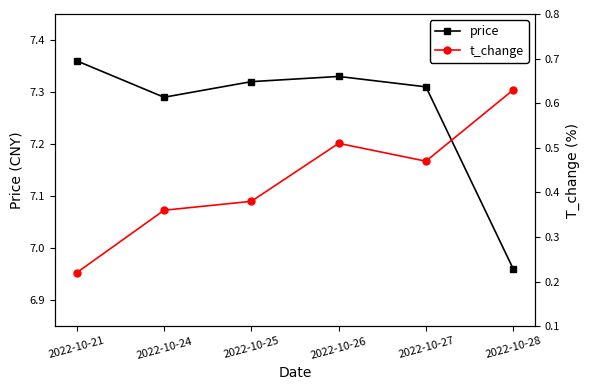

What is the total value across all series at 2022-10-24?

7.7